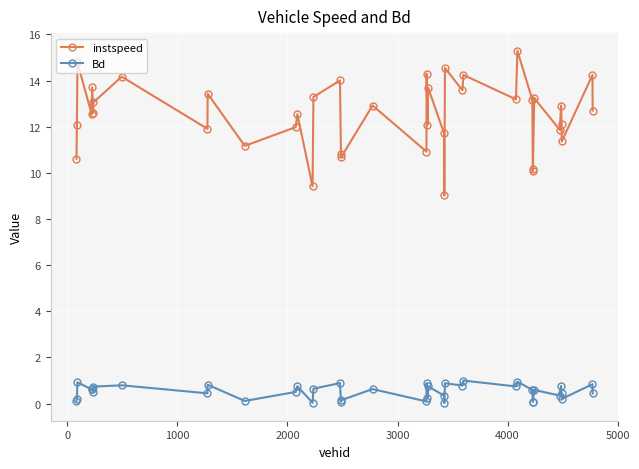

How many interior local peaks does the instspeed series have?

15